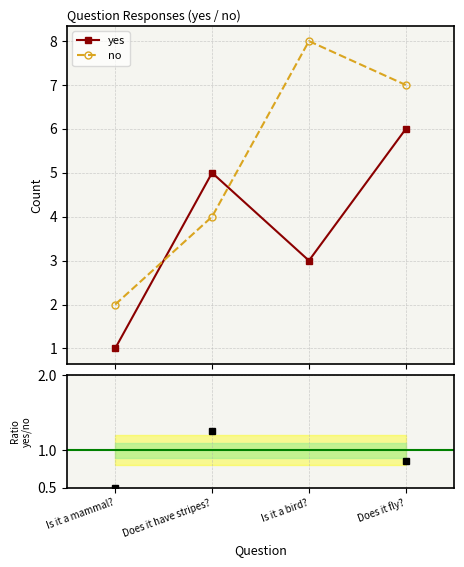

What is the label of the 3rd point from the left?

Is it a bird?